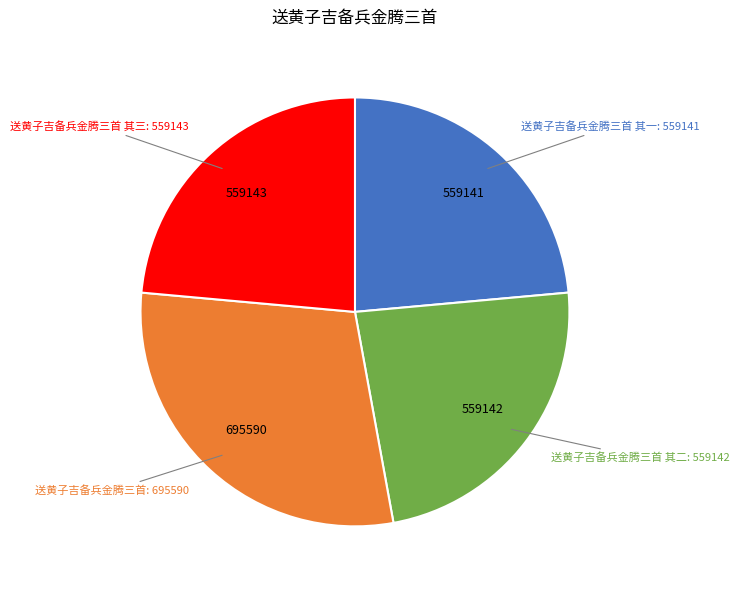

Is there any slice that represents more than half of the pie?

No